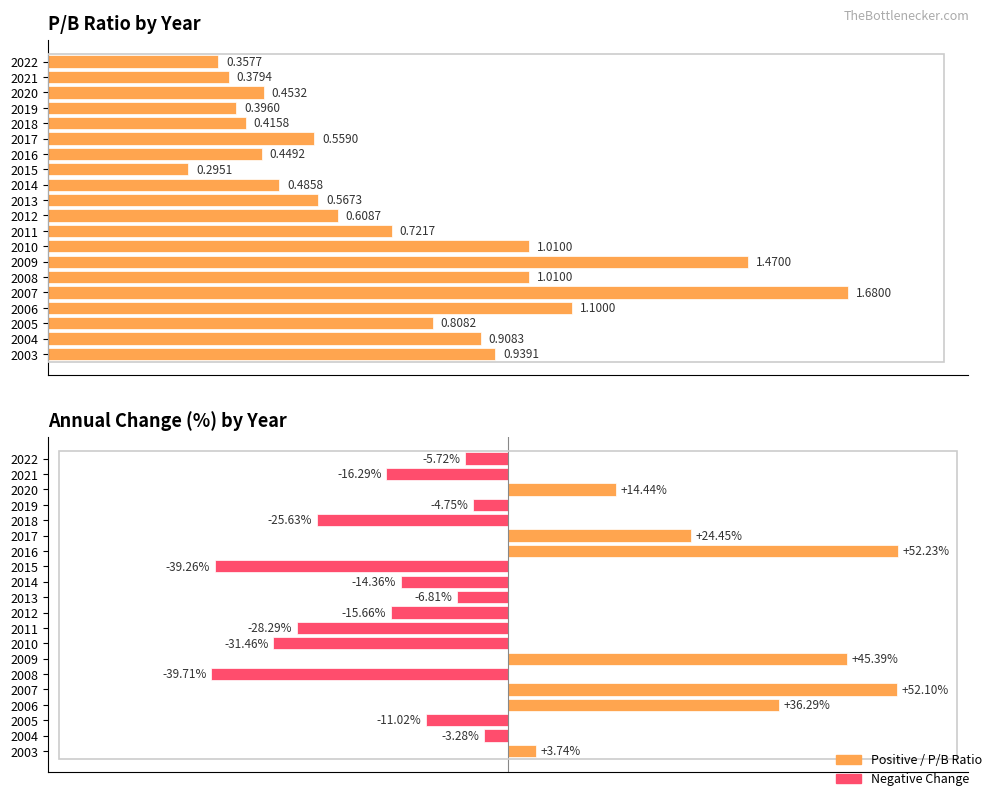

The change series shows 20.4 at 2020. True or false?

False